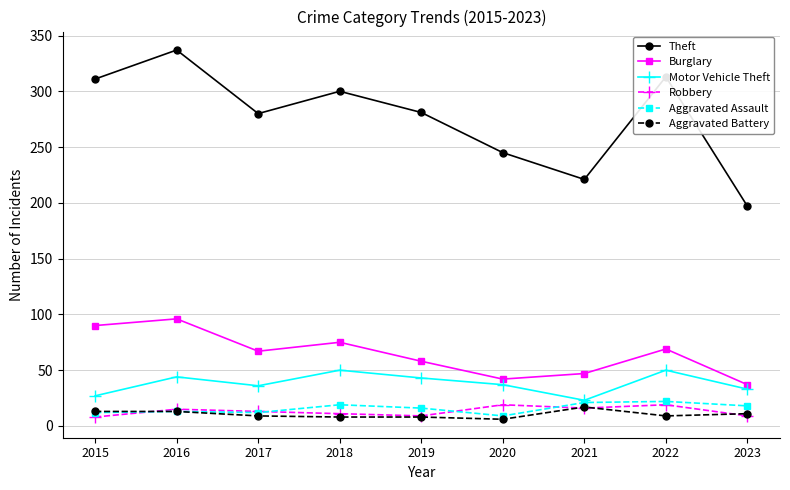

True or false: Burglary and Theft intersect in this chart.

False